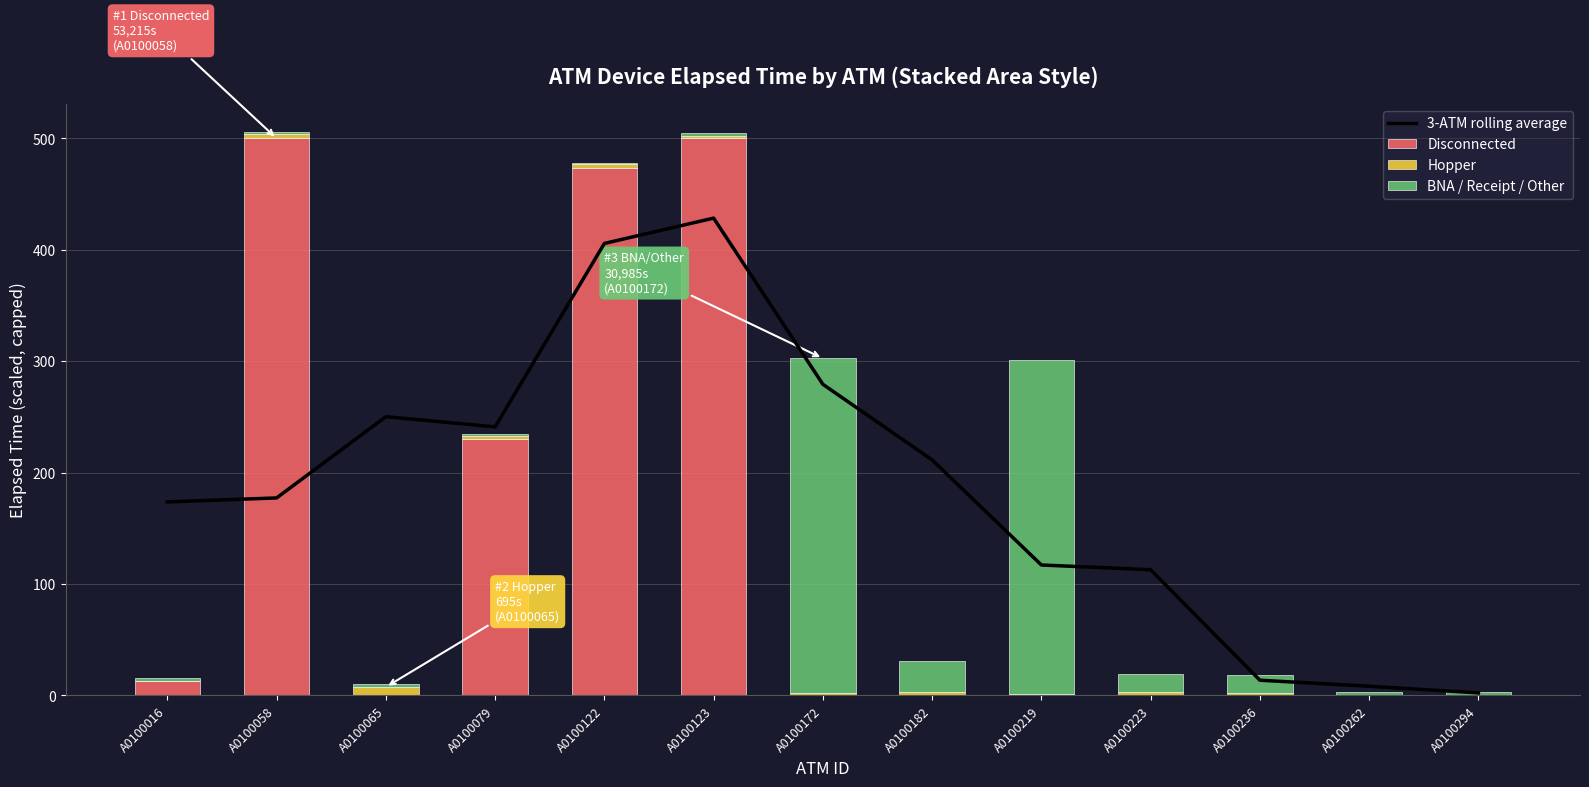

At A0100223, list the series in order from largest to smallest.

3-ATM rolling average, BNA / Receipt / Other, Hopper, Disconnected